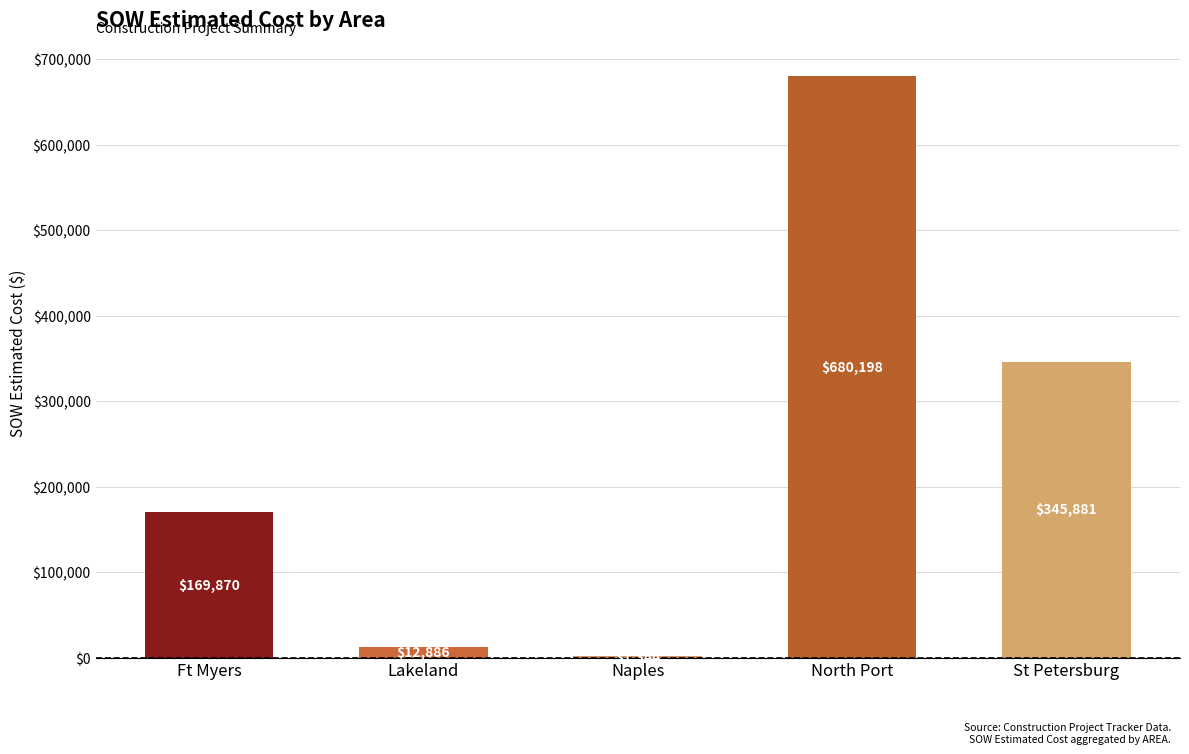

What value does the data have at St Petersburg?

345881.0